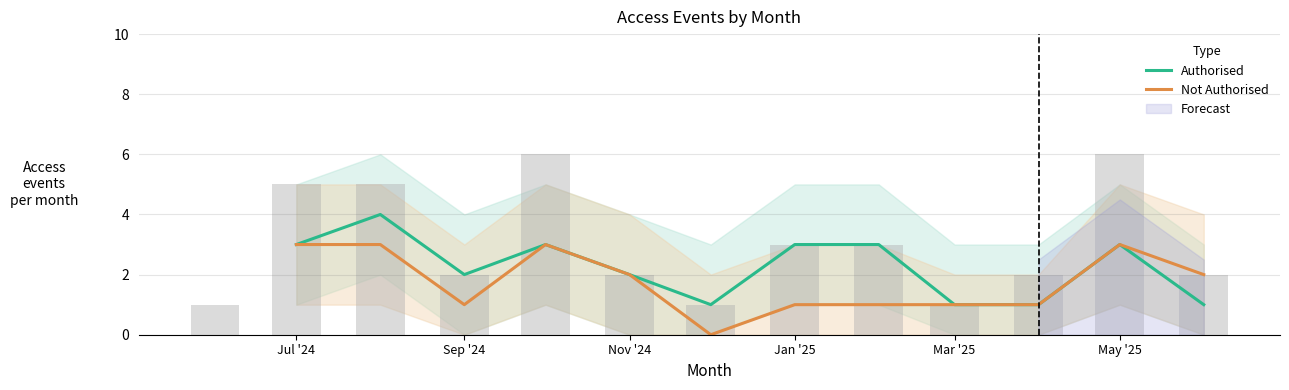

Reading right to left, extract all data points from this chart.

Authorised: 1	3	1	1	3	3	1	2	3	2	4	3
Not Authorised: 2	3	1	1	1	1	0	2	3	1	3	3